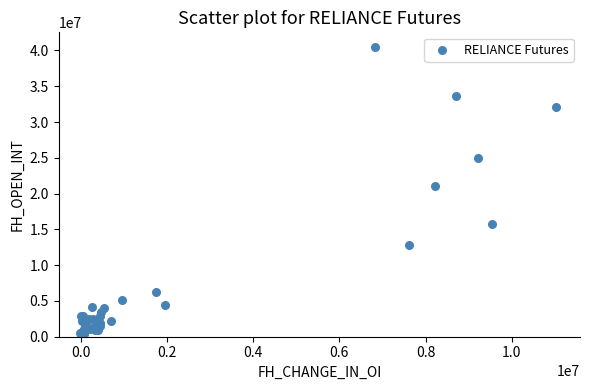

What Y value in the scatter plot is closest to 20402125?

21009750